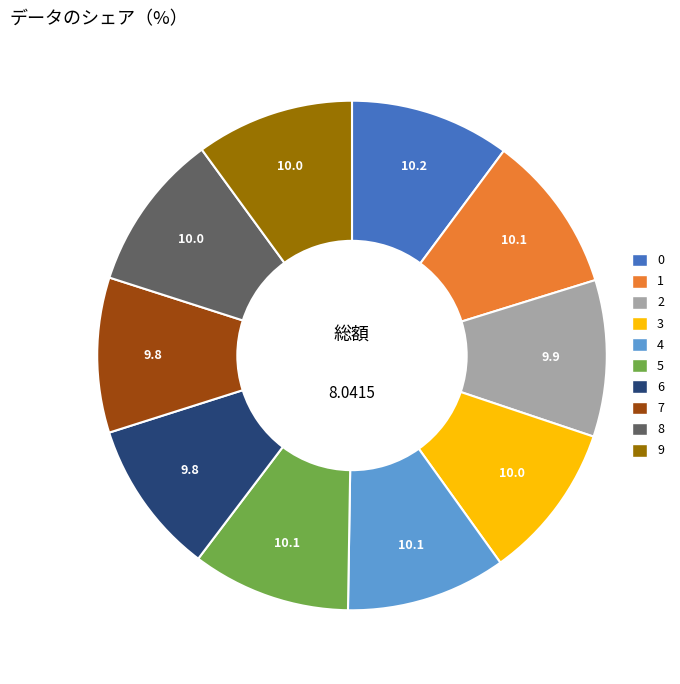

Count the number of slices in the pie.

10